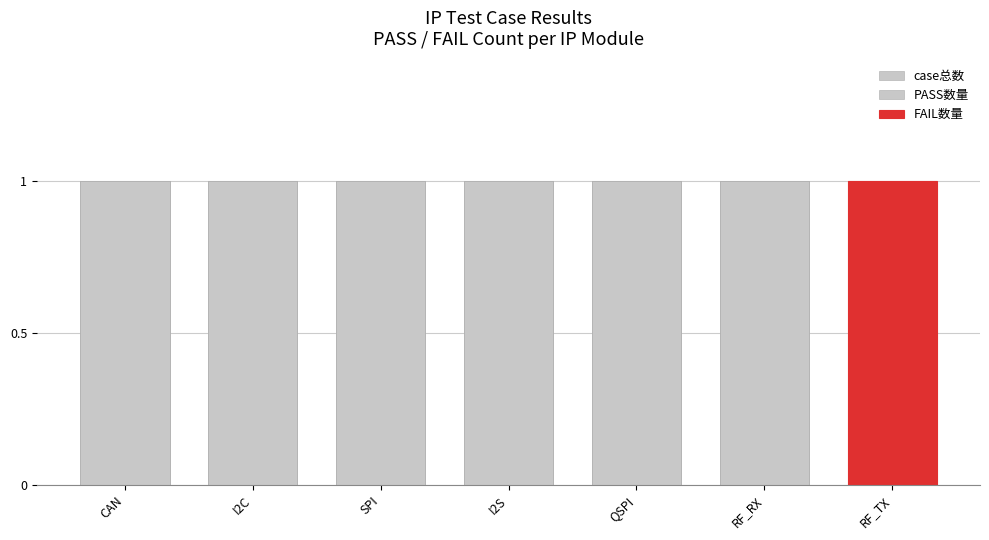

How many values in PASS数量 are above zero?

6